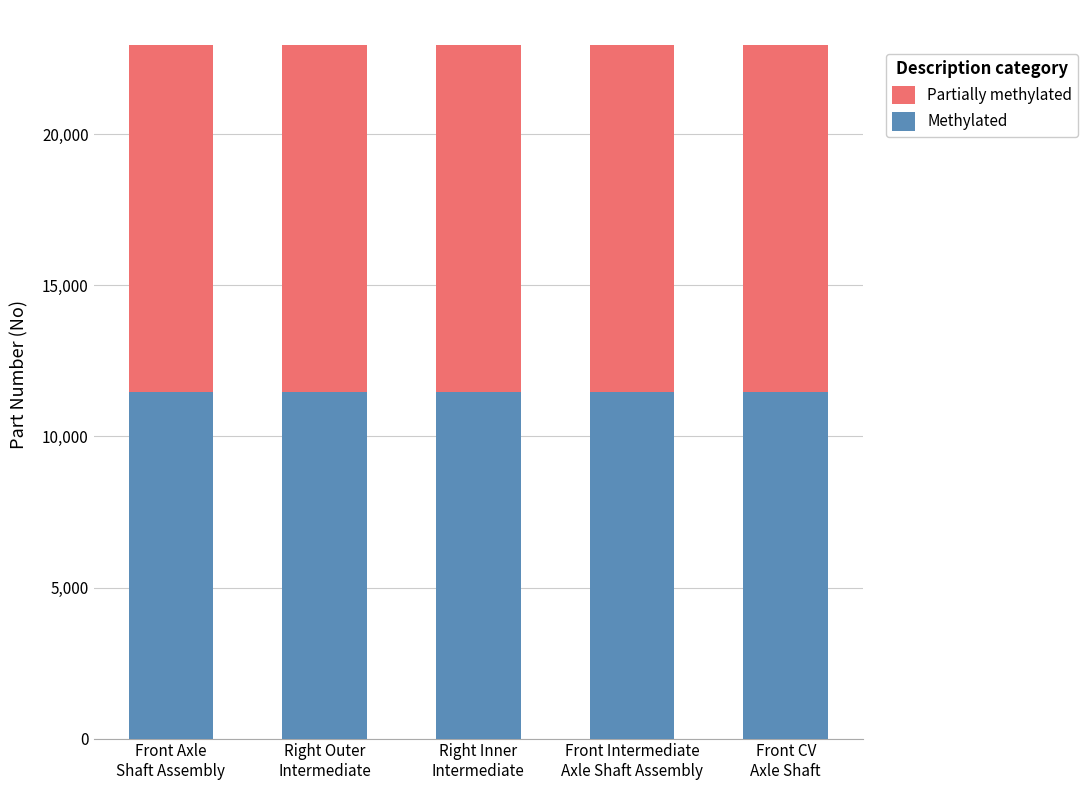

How many categories are shown in the chart?

5